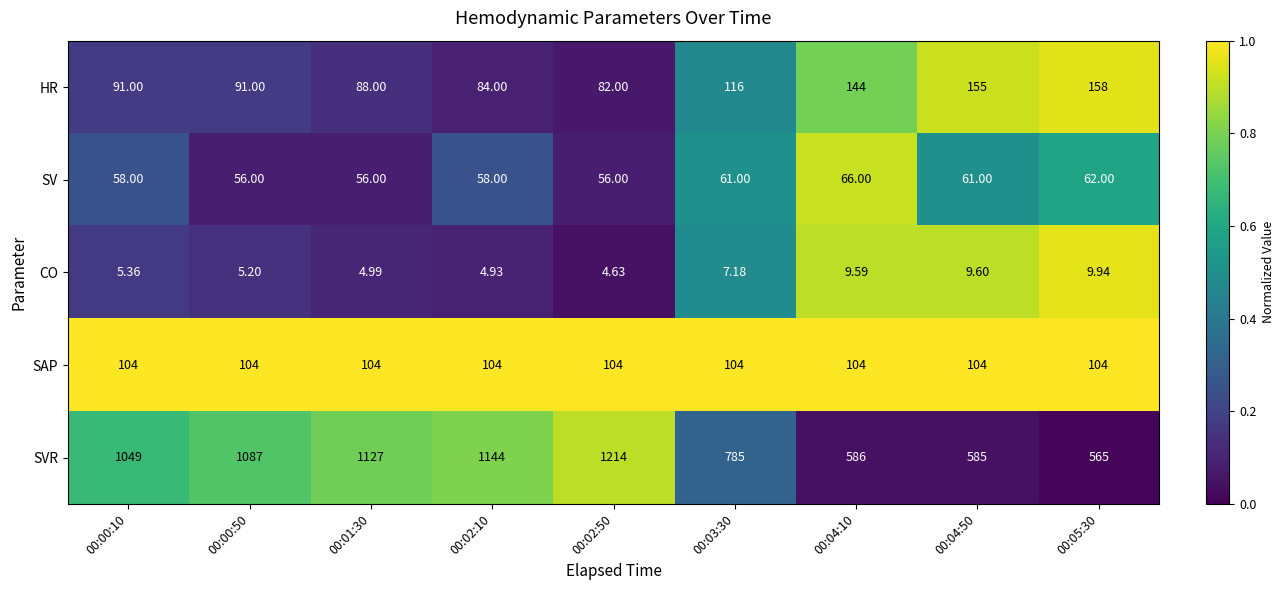

What is the maximum value shown in the chart?

1214.0